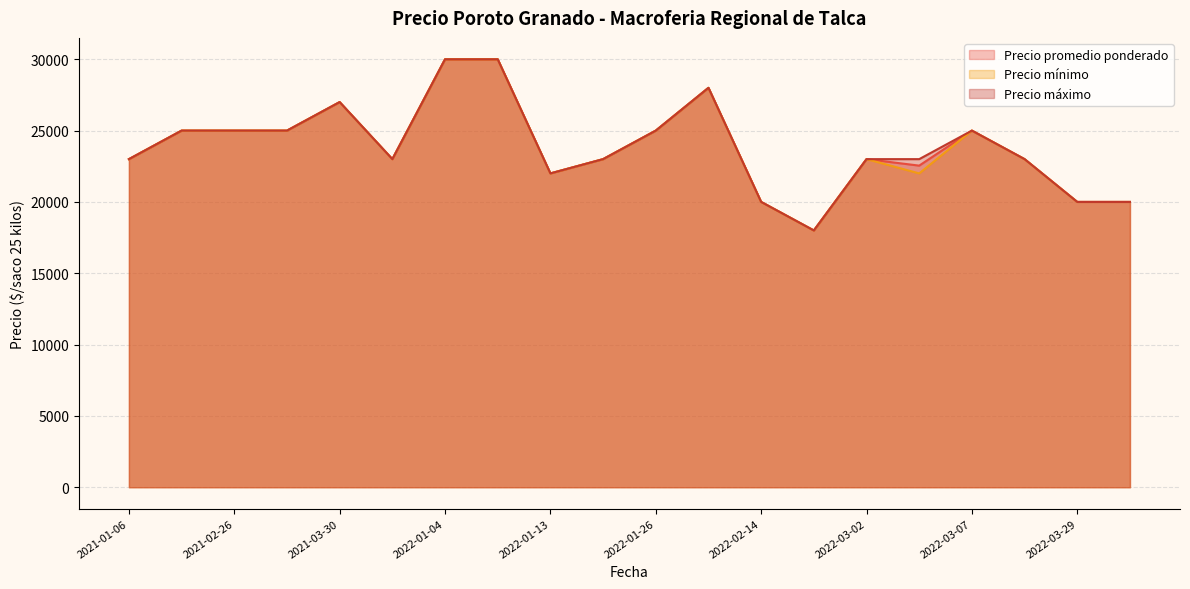

Rank the categories by Precio máximo value from highest to lowest.

2022-01-06, 2022-01-04, 2022-01-27, 2021-03-30, 2022-01-26, 2021-02-26, 2021-03-11, 2021-02-16, 2022-03-07, 2022-03-09, 2021-01-06, 2022-03-02, 2022-01-25, 2022-03-03, 2021-12-30, 2022-01-13, 2022-03-29, 2022-04-08, 2022-02-14, 2022-02-15